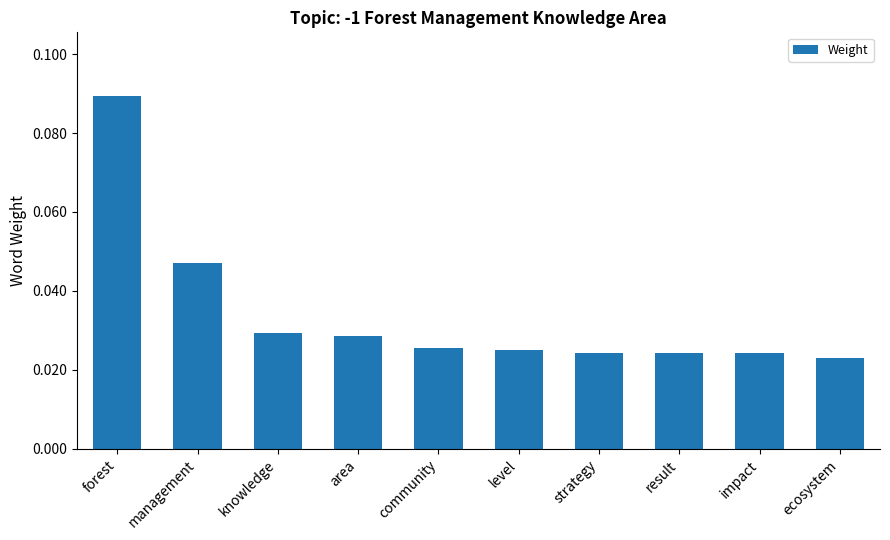

How many values are between 0 and 1?

10